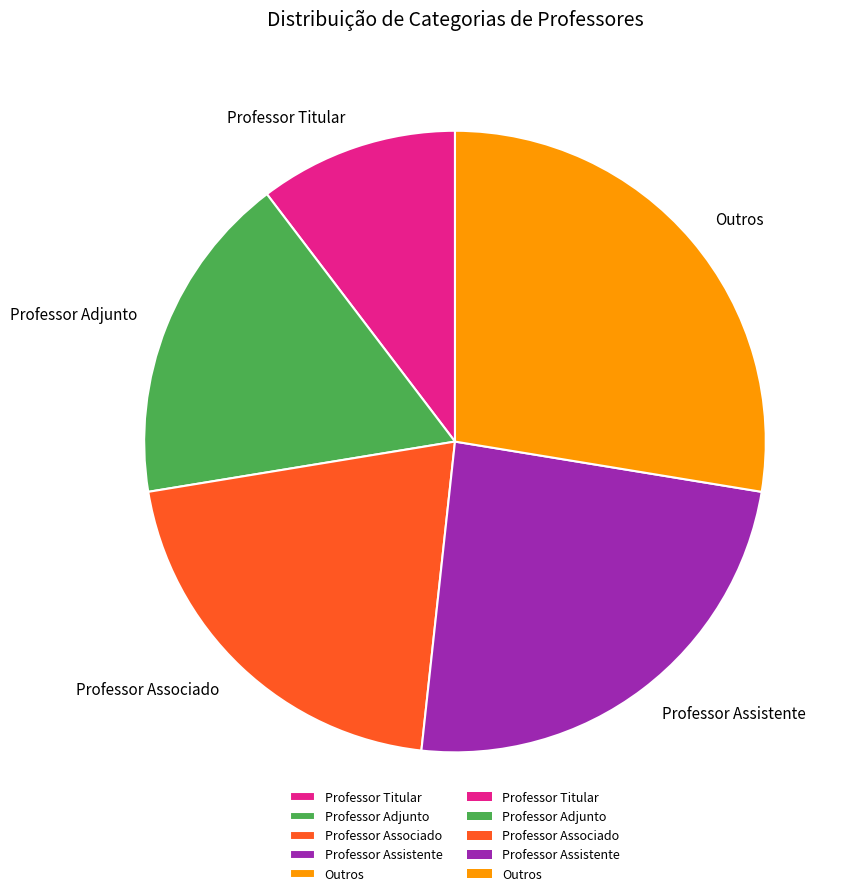

What is the ratio of the value at Outros to the value at Professor Adjunto?

1.6